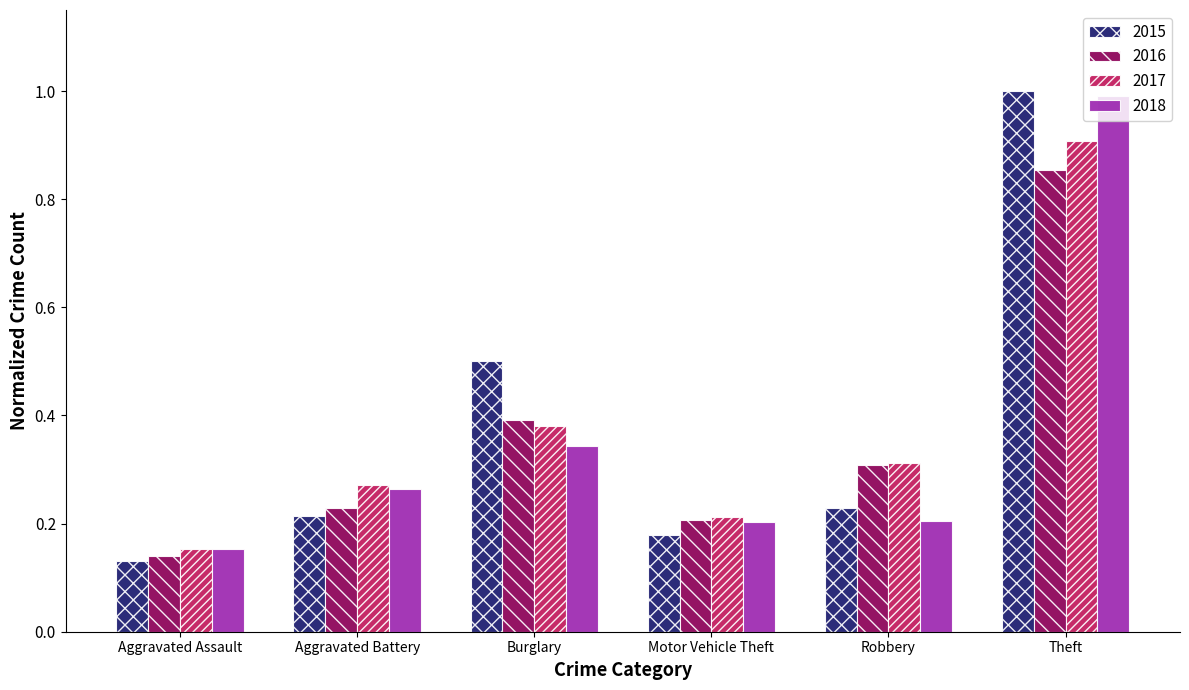

Which series has the widest spread of values?

2015